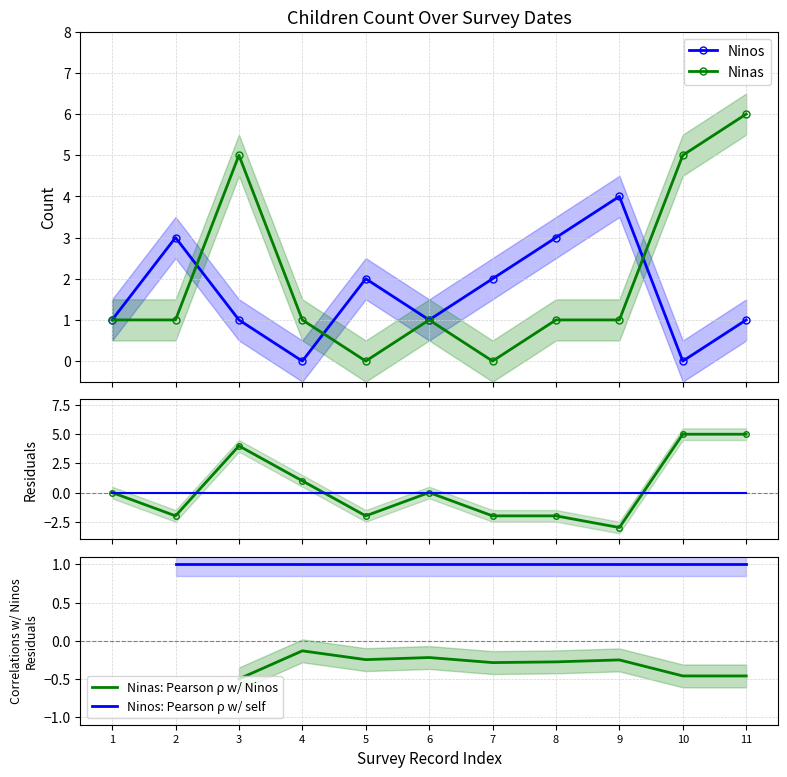

What is the spread (max minus min) of values at 5?

4.0